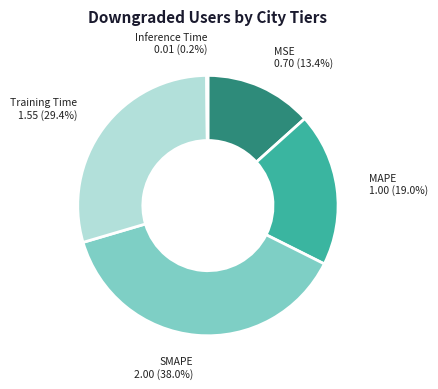

Which slice is the largest?

SMAPE